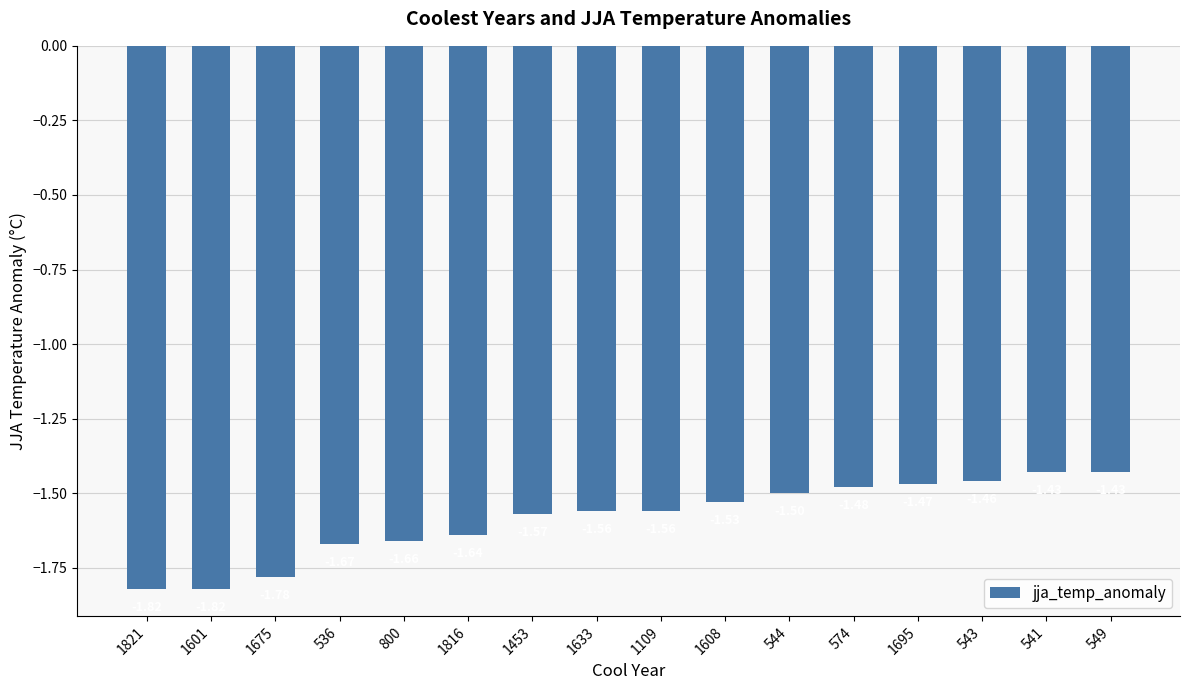

What is the sum of the values at 1601 and 800?

-3.5